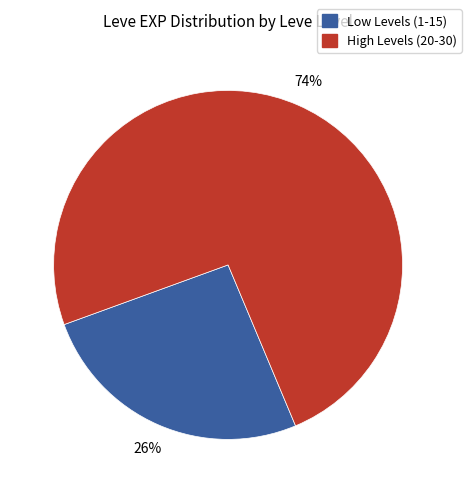

Does any single category account for the majority?

Yes